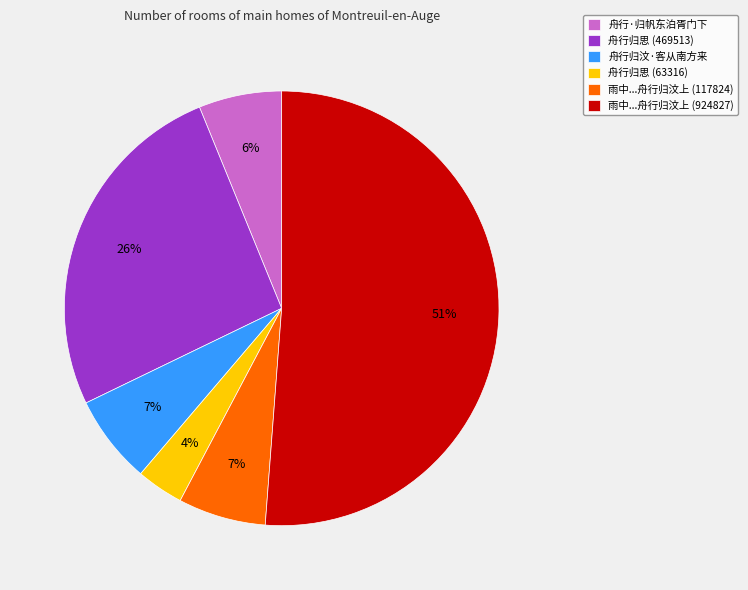

The 舟行·归帆东泊胥门下 slice represents 1% of the pie. True or false?

False